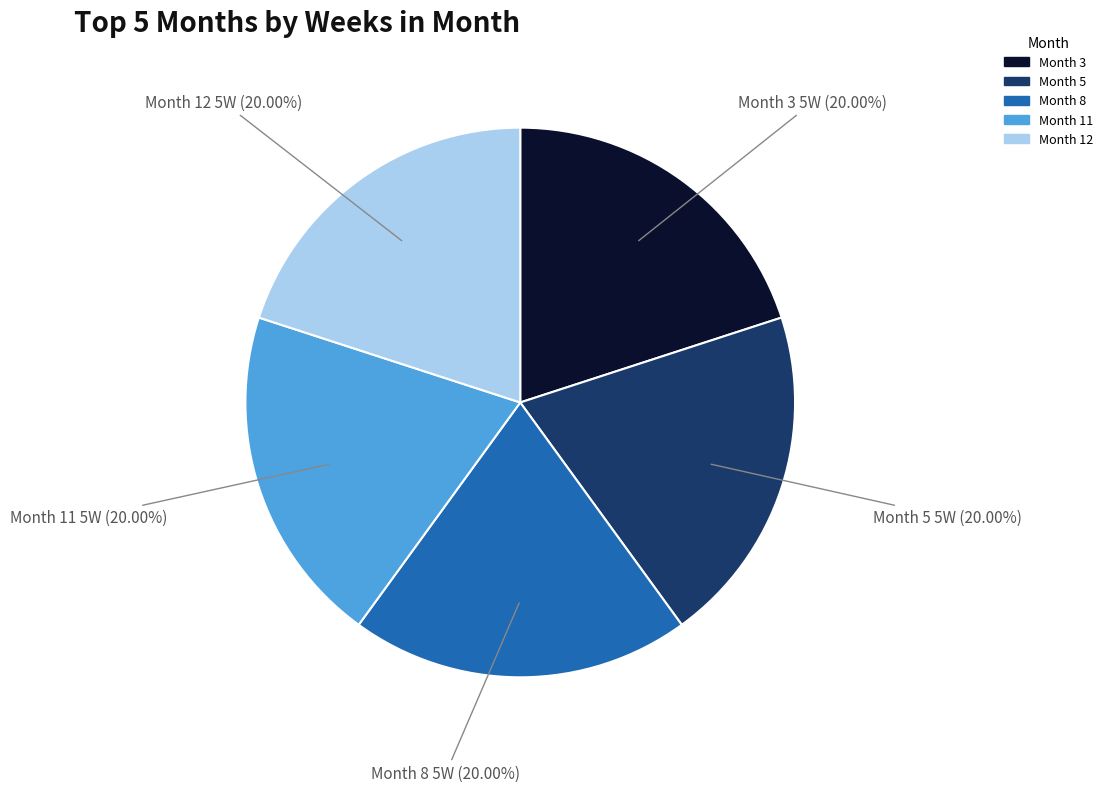

Is there any slice that represents more than half of the pie?

No